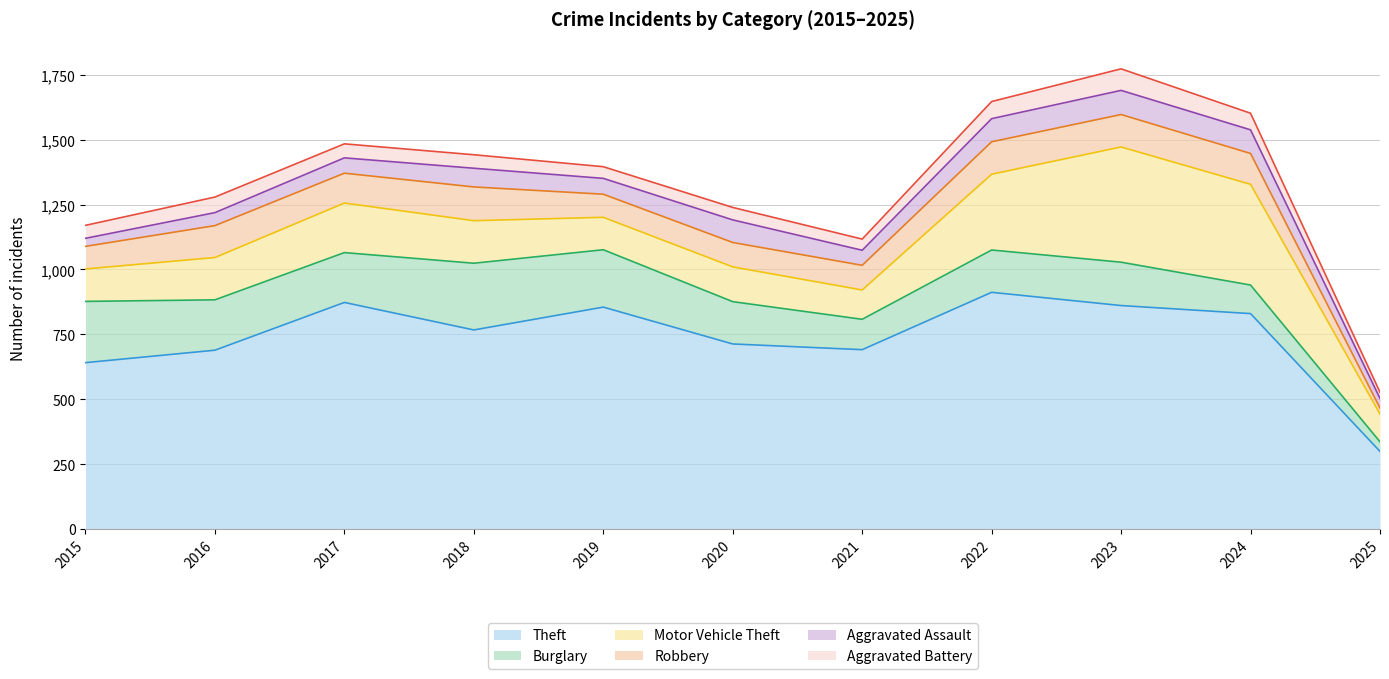

True or false: Aggravated Assault and Motor Vehicle Theft intersect in this chart.

False